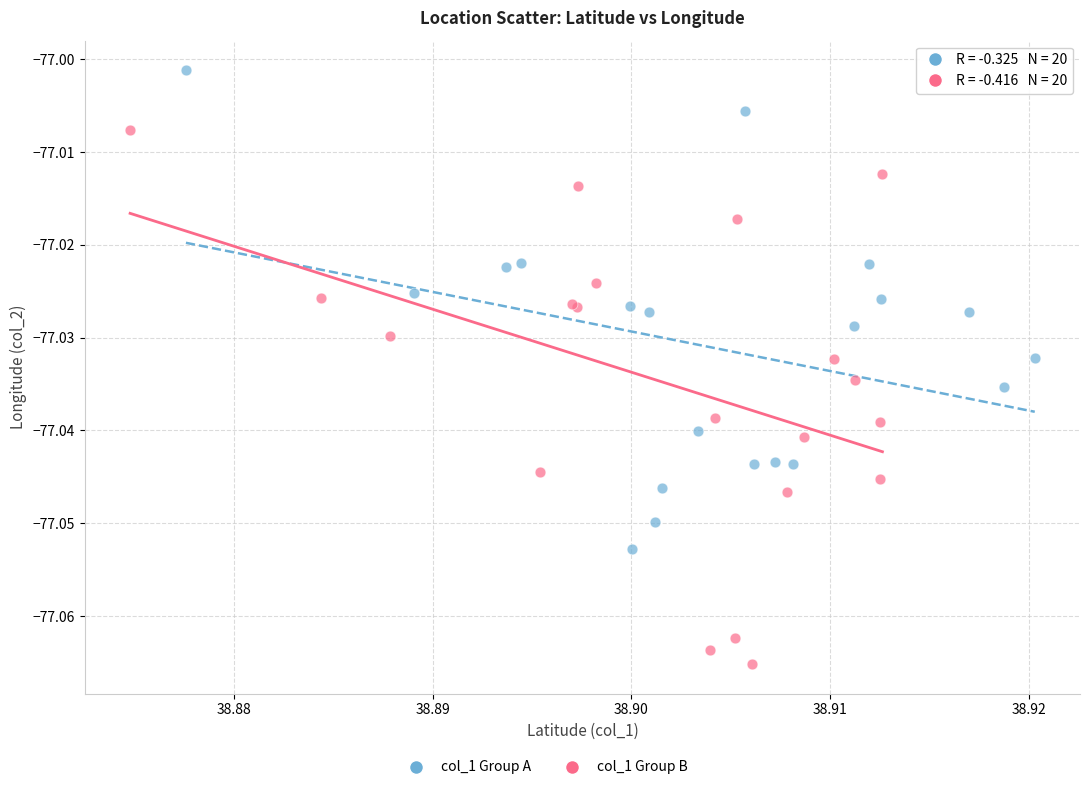

Which series has the widest spread of Y values?

col_1 Group B